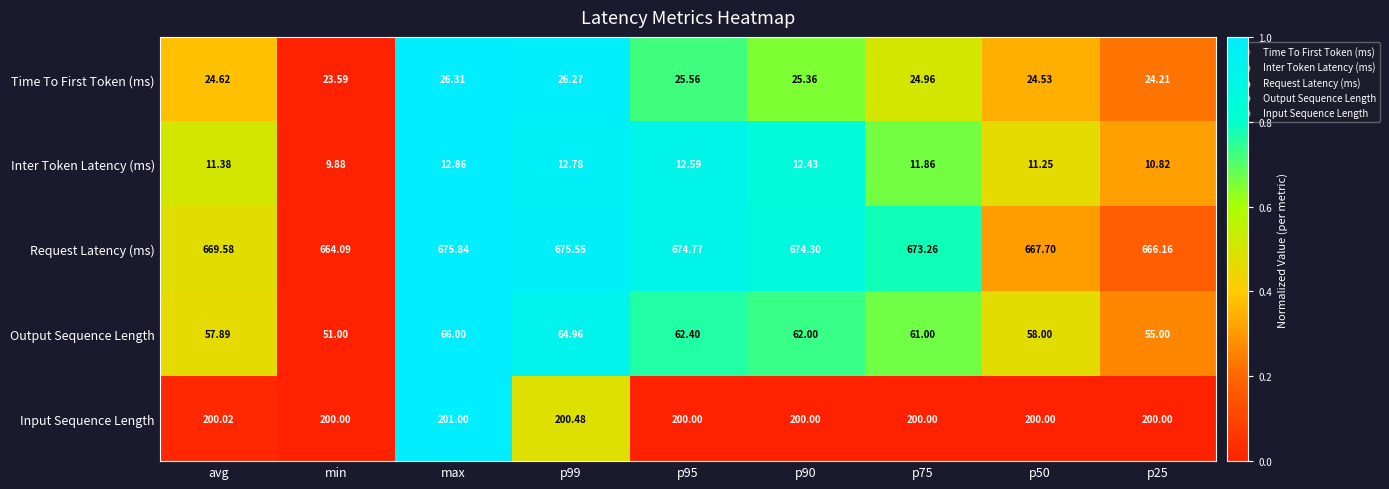

Where does the Request Latency (ms) series first go above 673?

max